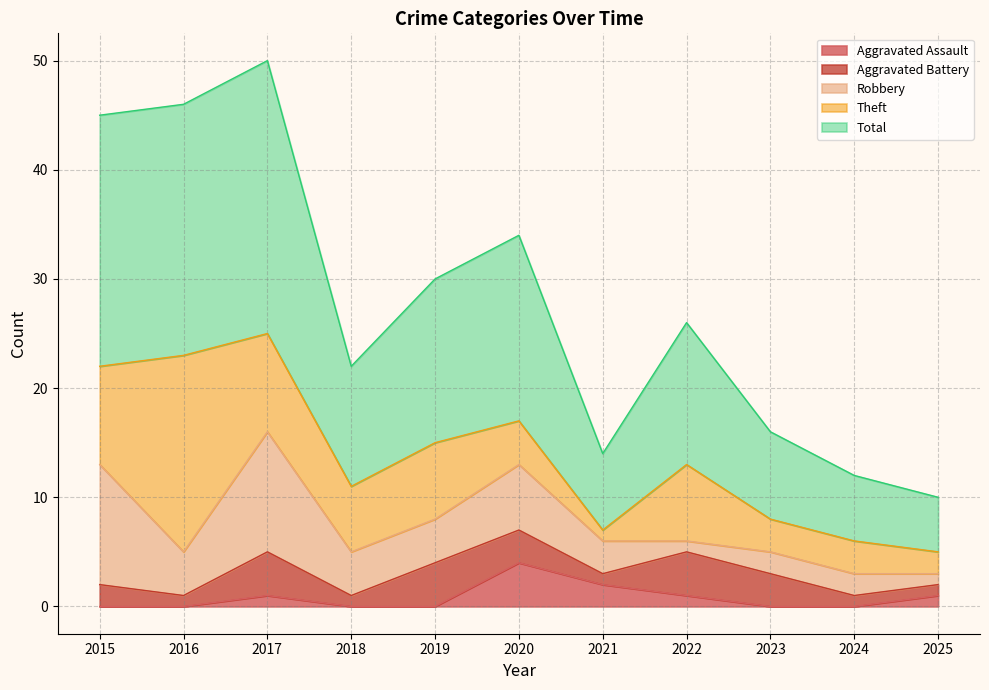

What is the value of the Theft point at the 10th from the left?

3